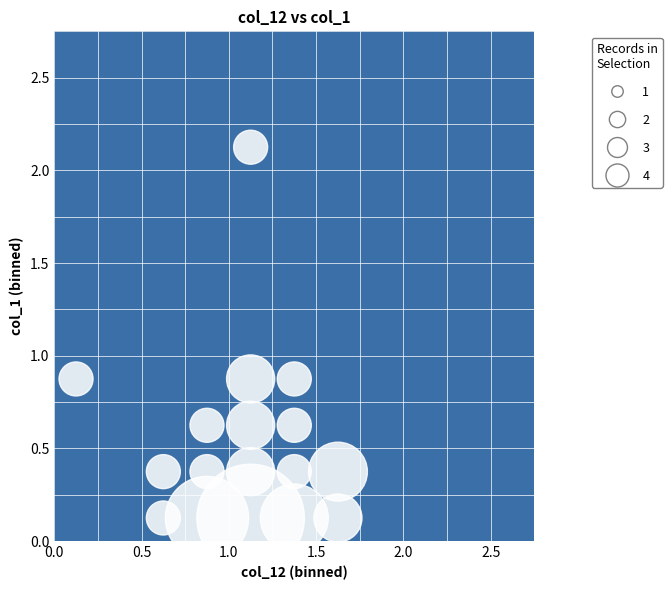

What is the range of X values (max minus min)?

1.5